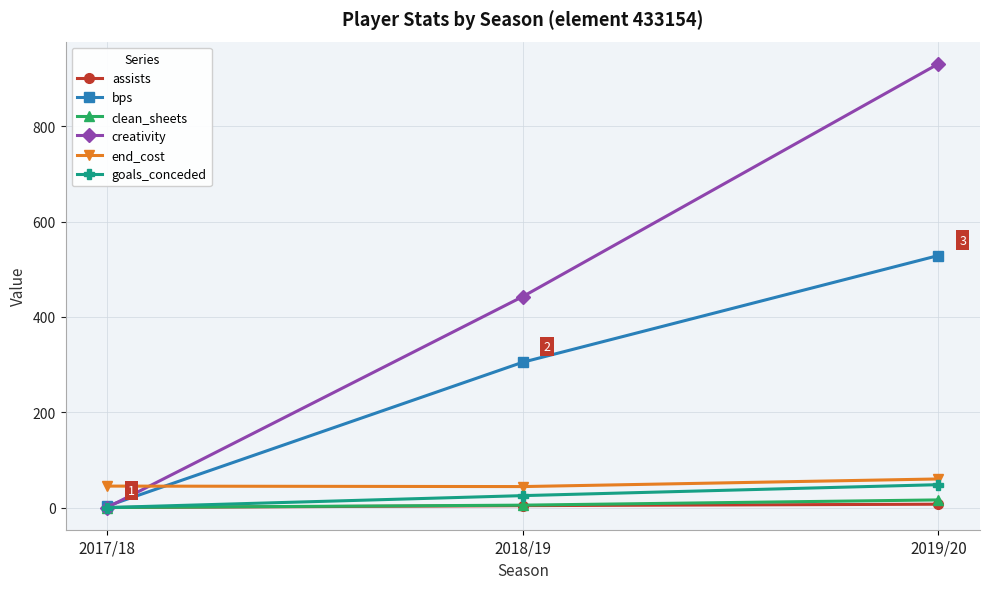

Which series has the largest range (max minus min)?

creativity